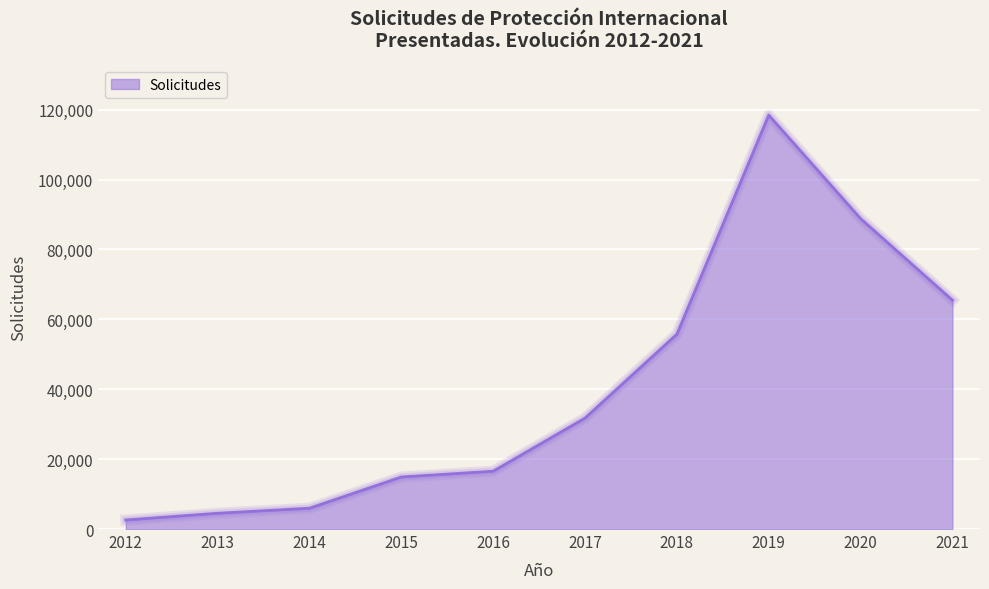

What is the minimum value shown in the chart?

2588